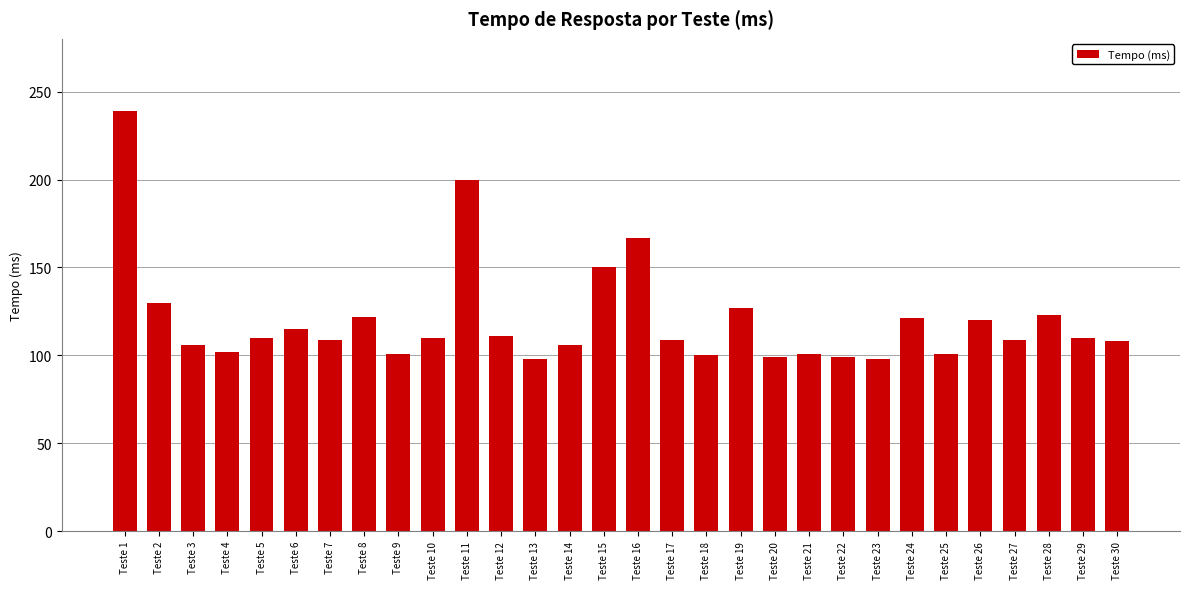

Which has a higher value, Teste 12 or Teste 14?

Teste 12